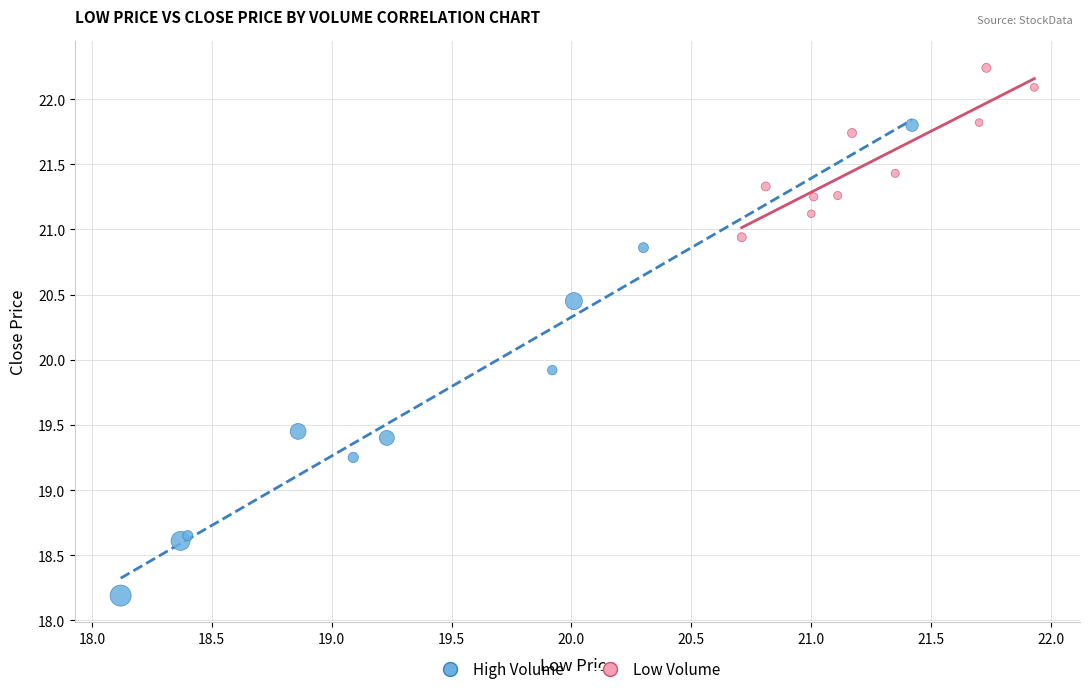

Which series contains the highest Y value?

Low Volume